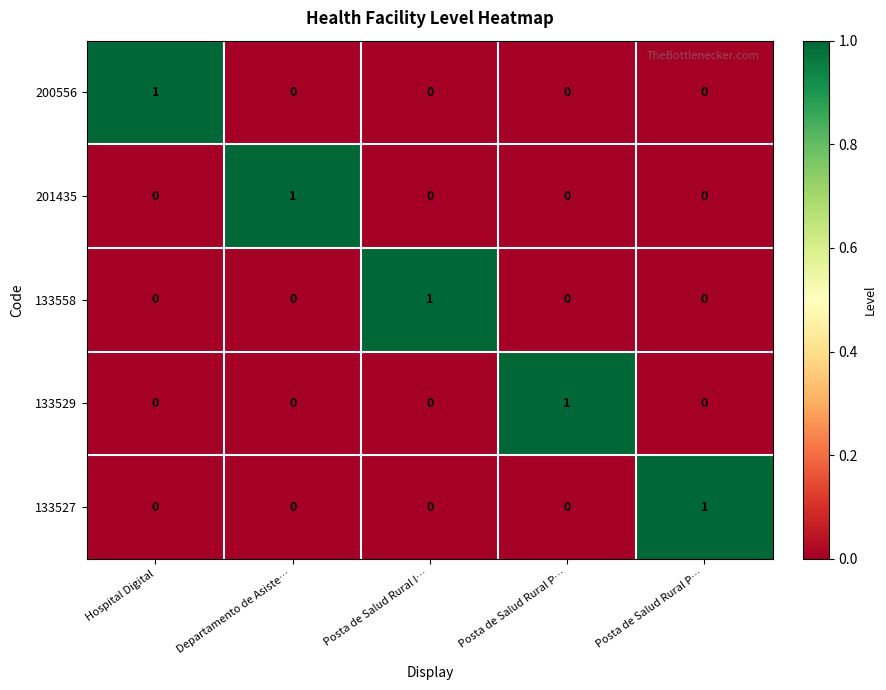

How many data points in 133527 are above 0?

1